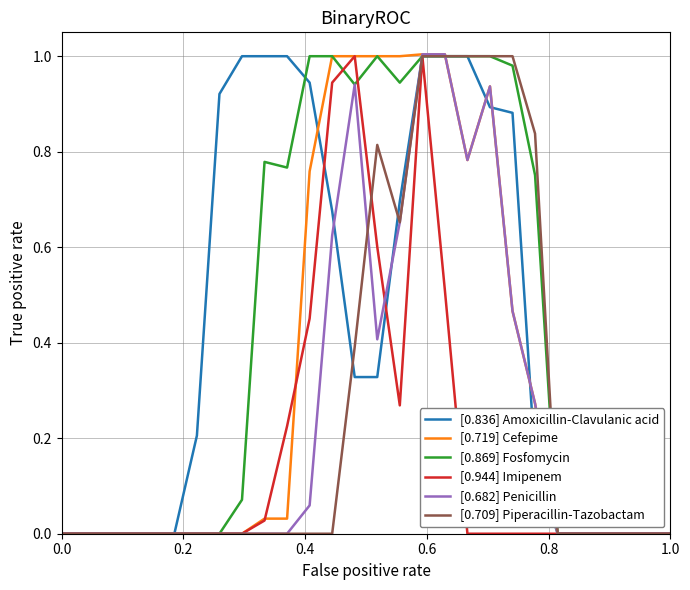

How many series are shown in this chart?

6